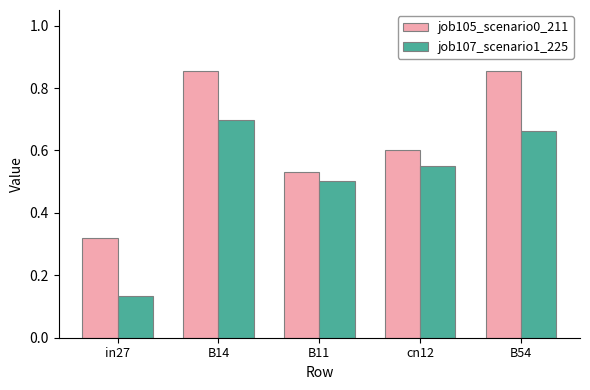

What is the total value across all series at B11?

1.0